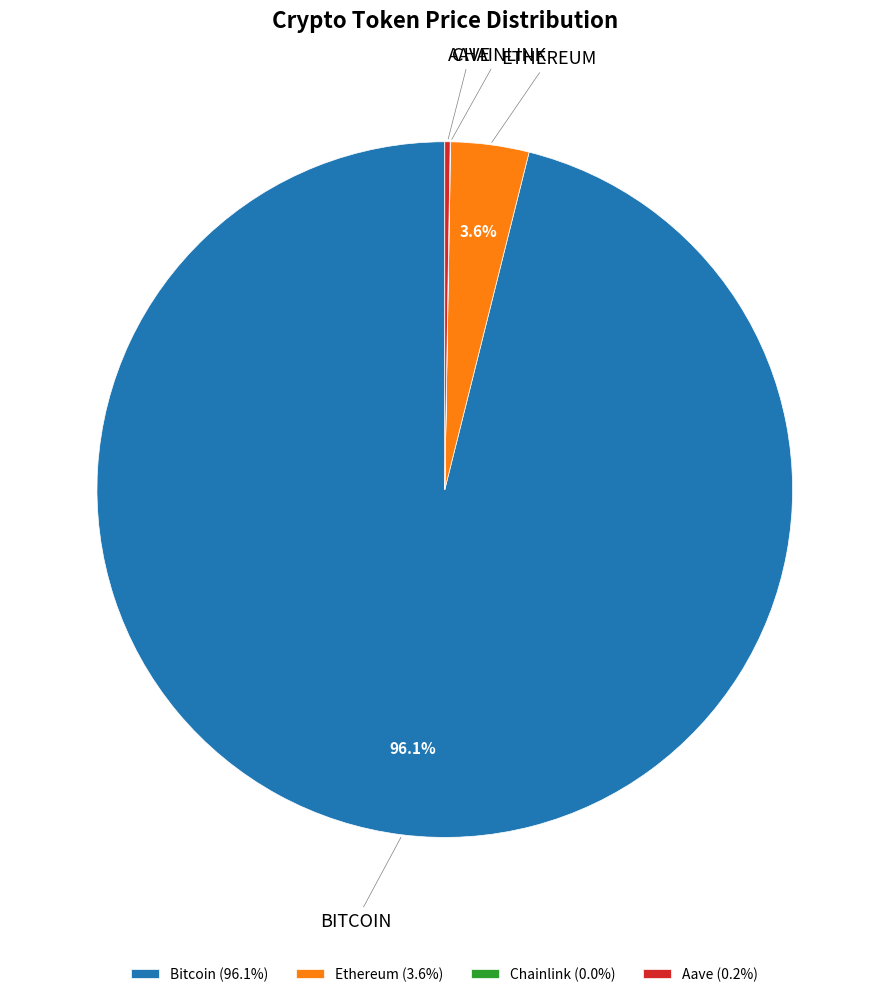

To the nearest percent, what is the difference between the largest and smallest slice percentages?

96%